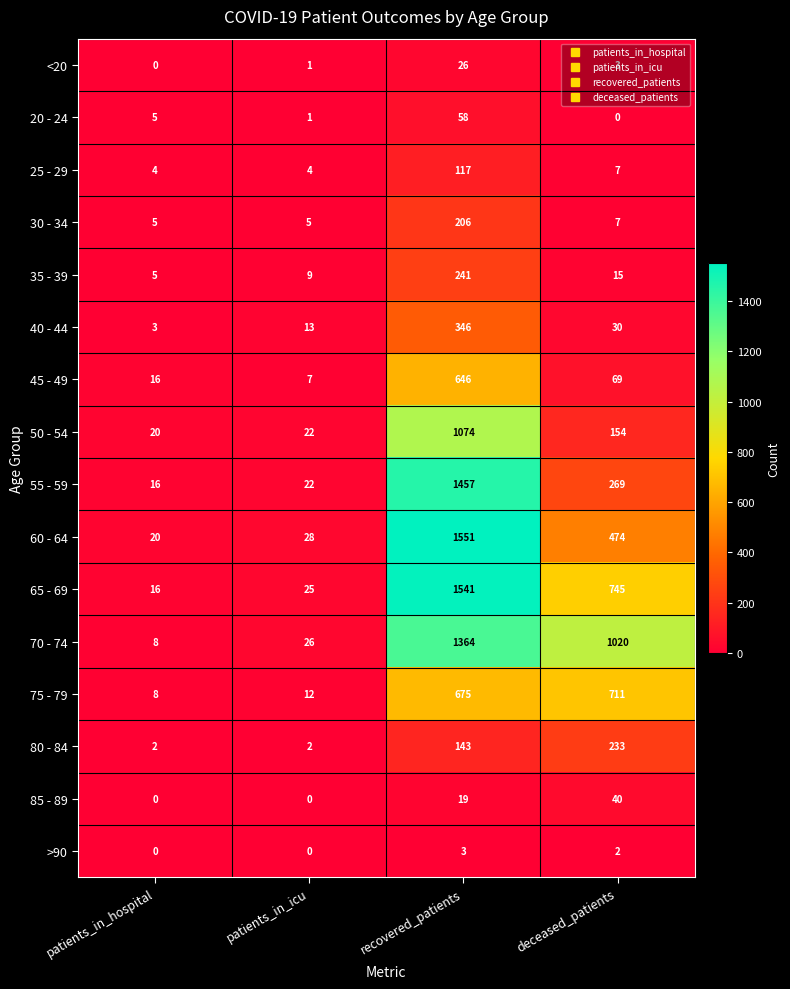

What is the maximum value shown in the chart?

1551